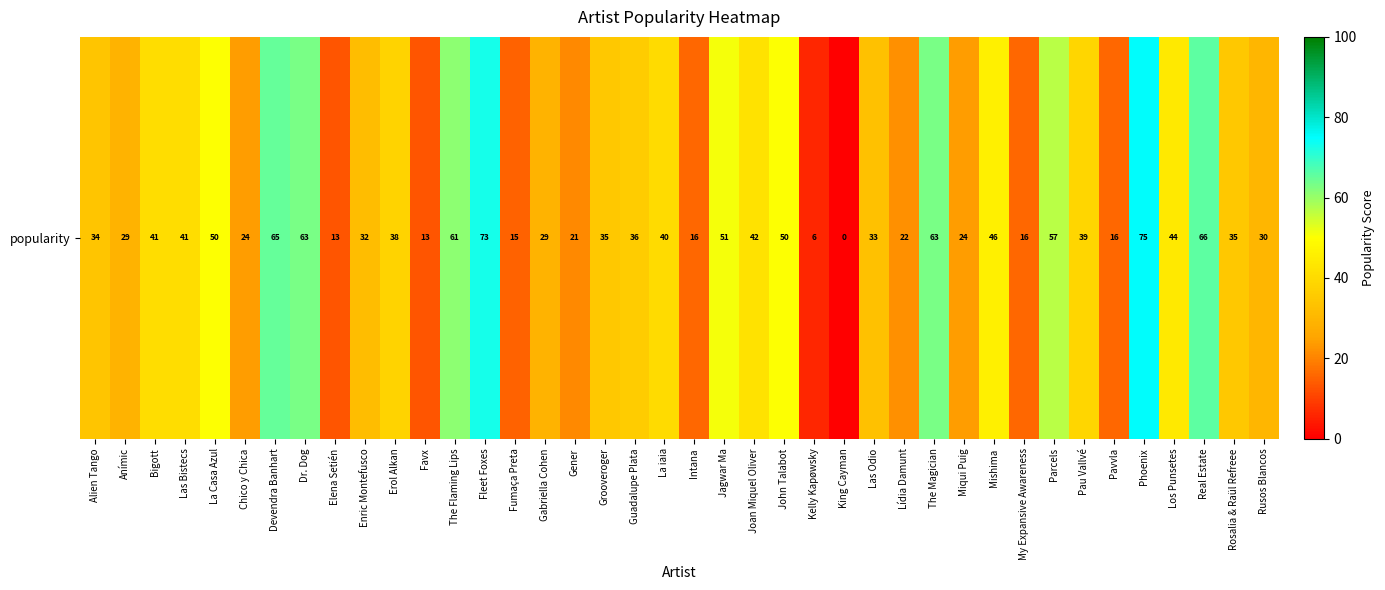

What is the change in value from Devendra Banhart to King Cayman?

-65